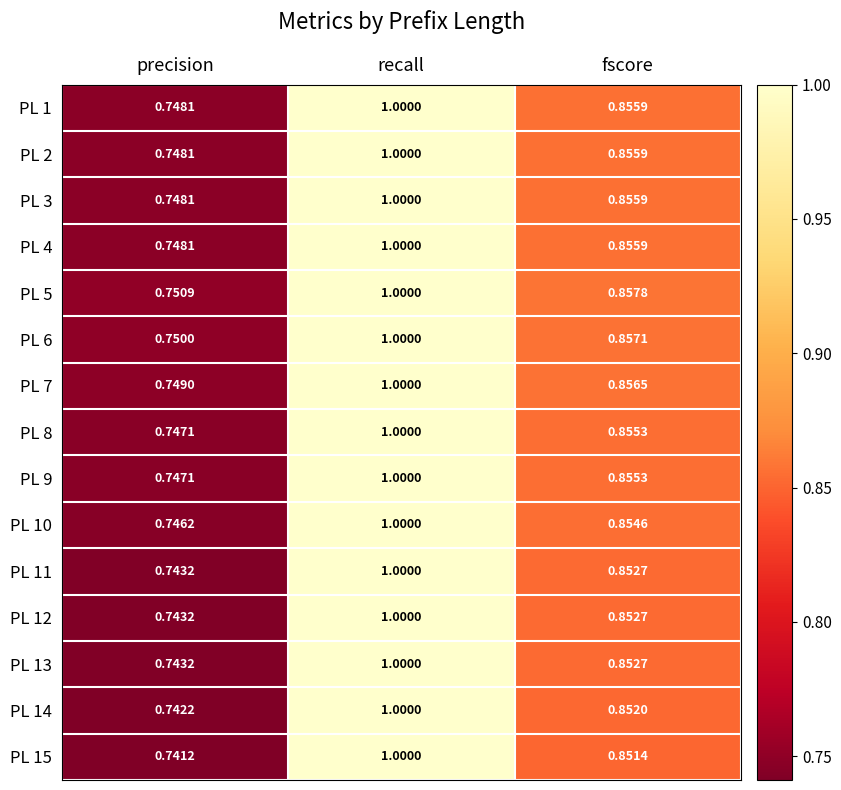

At which label does PL 1 reach its peak?

recall